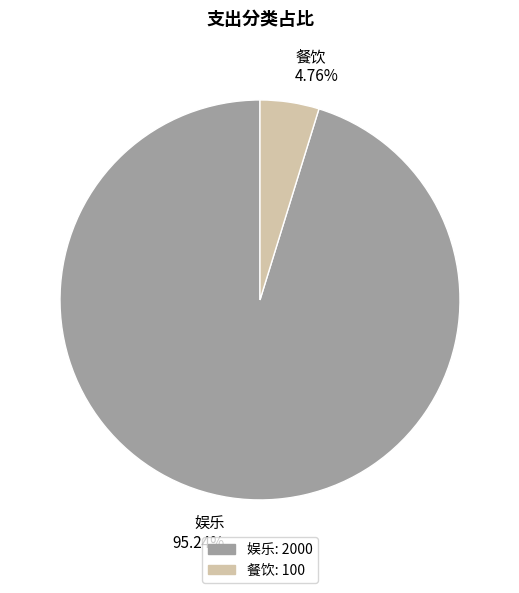

Which has a higher value, 娱乐 or 餐饮?

娱乐